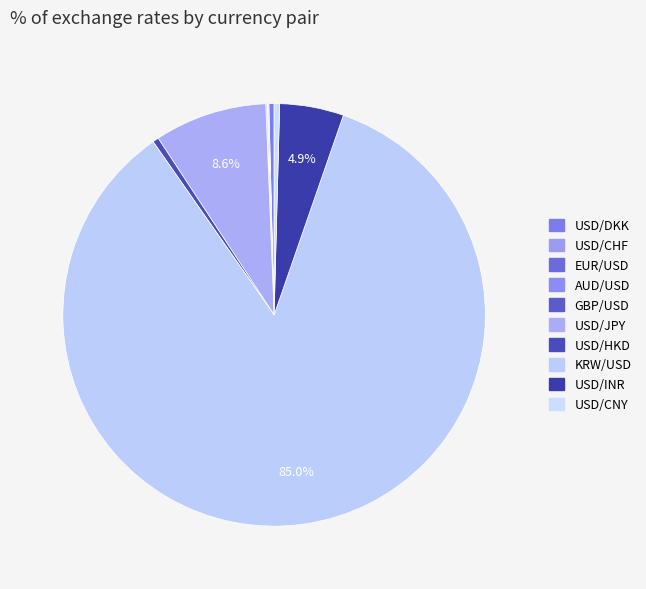

Rank the categories by value from lowest to highest.

AUD/USD, USD/CHF, EUR/USD, GBP/USD, USD/DKK, USD/CNY, USD/HKD, USD/INR, USD/JPY, KRW/USD